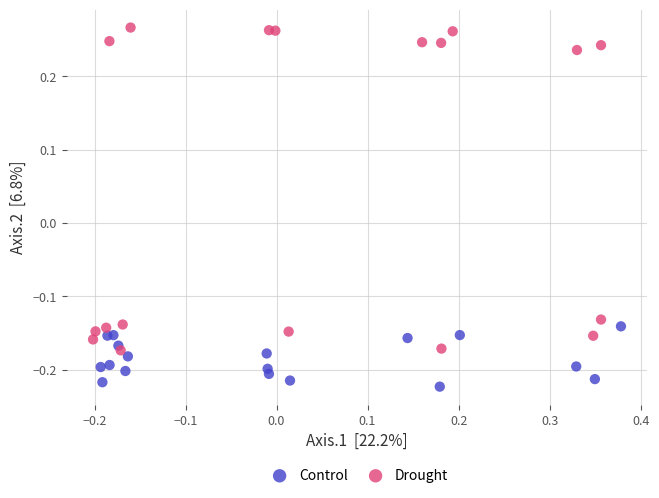

Which series reaches the minimum Y coordinate?

Control